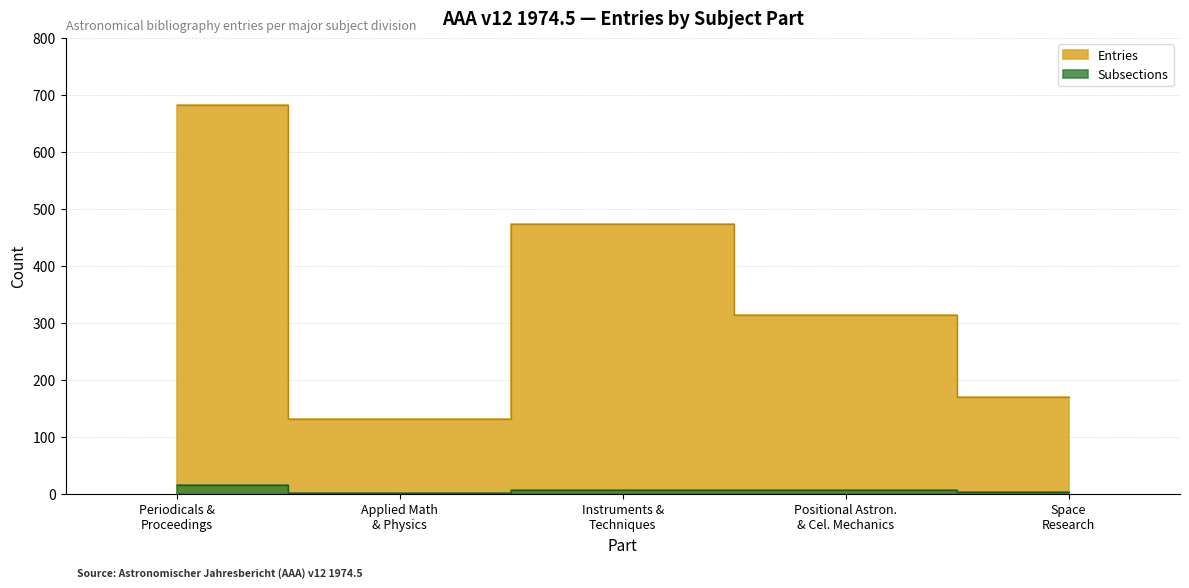

What is the value of the Subsections point at the 3rd from the left?

6